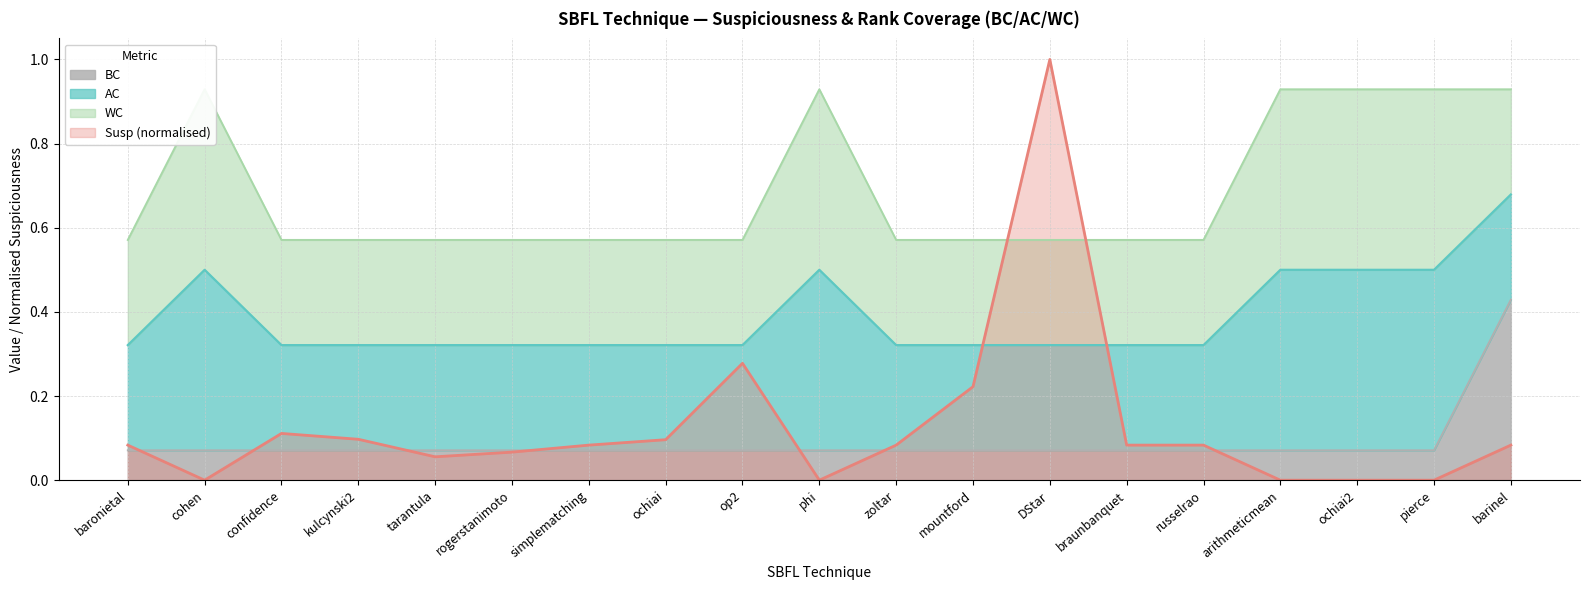

What are all the series names shown in the legend?

Susp, AC, BC, WC